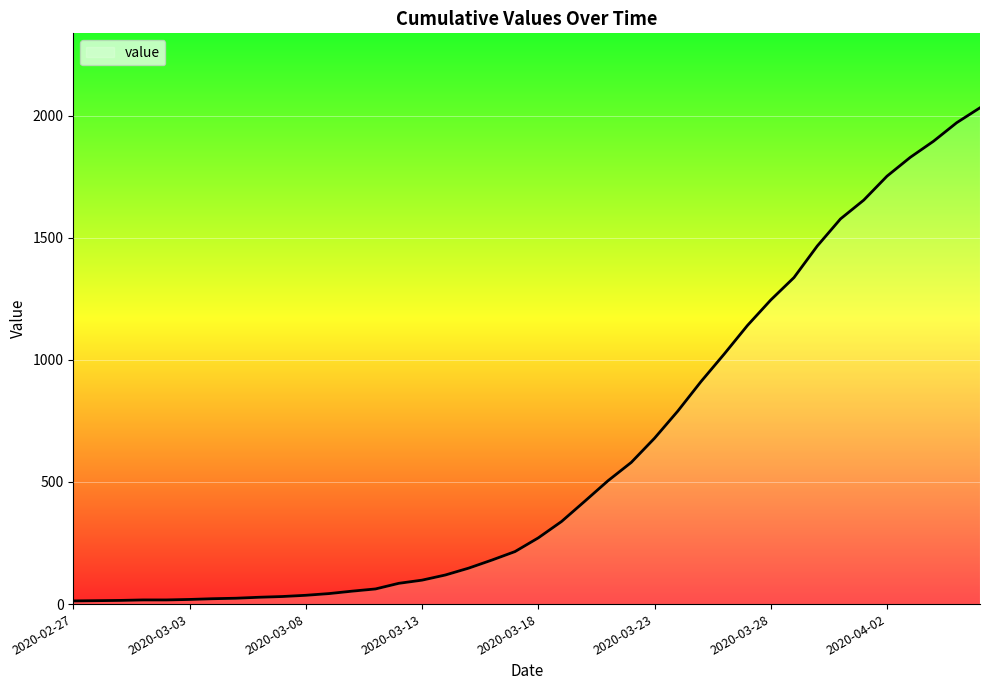

What is the difference between the maximum and minimum values?

2019